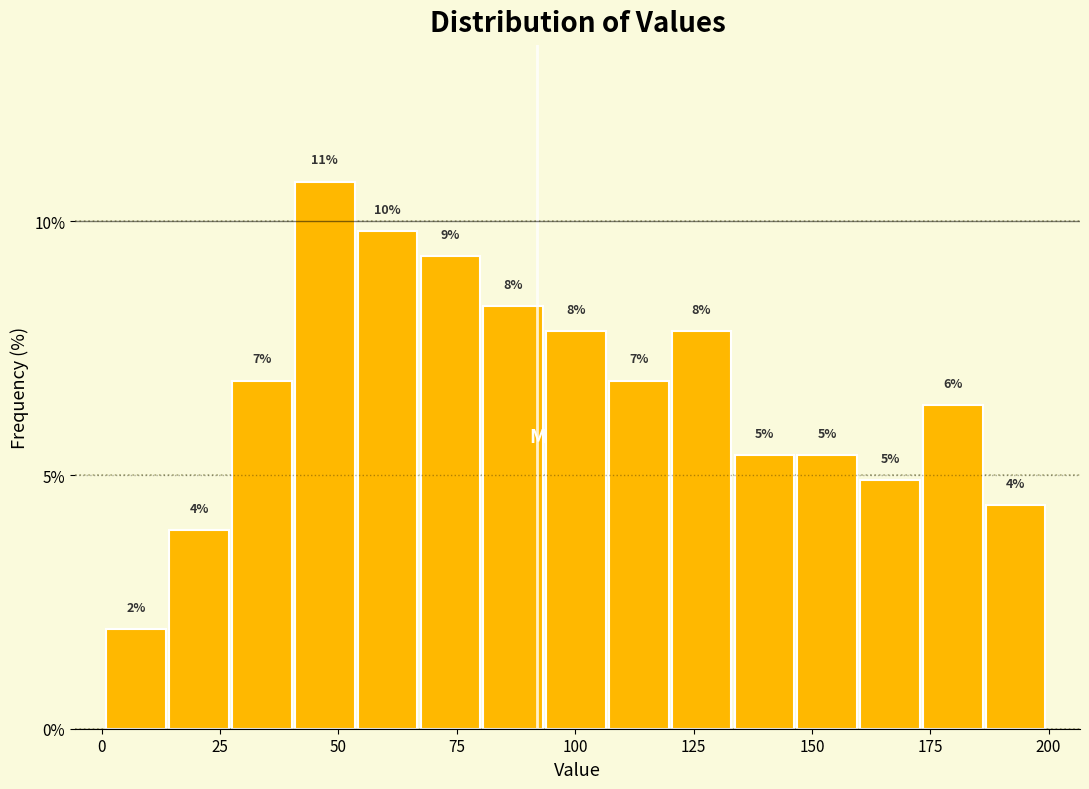

Read against the x-axis, roughly where is the centre of the tallest bar?

45